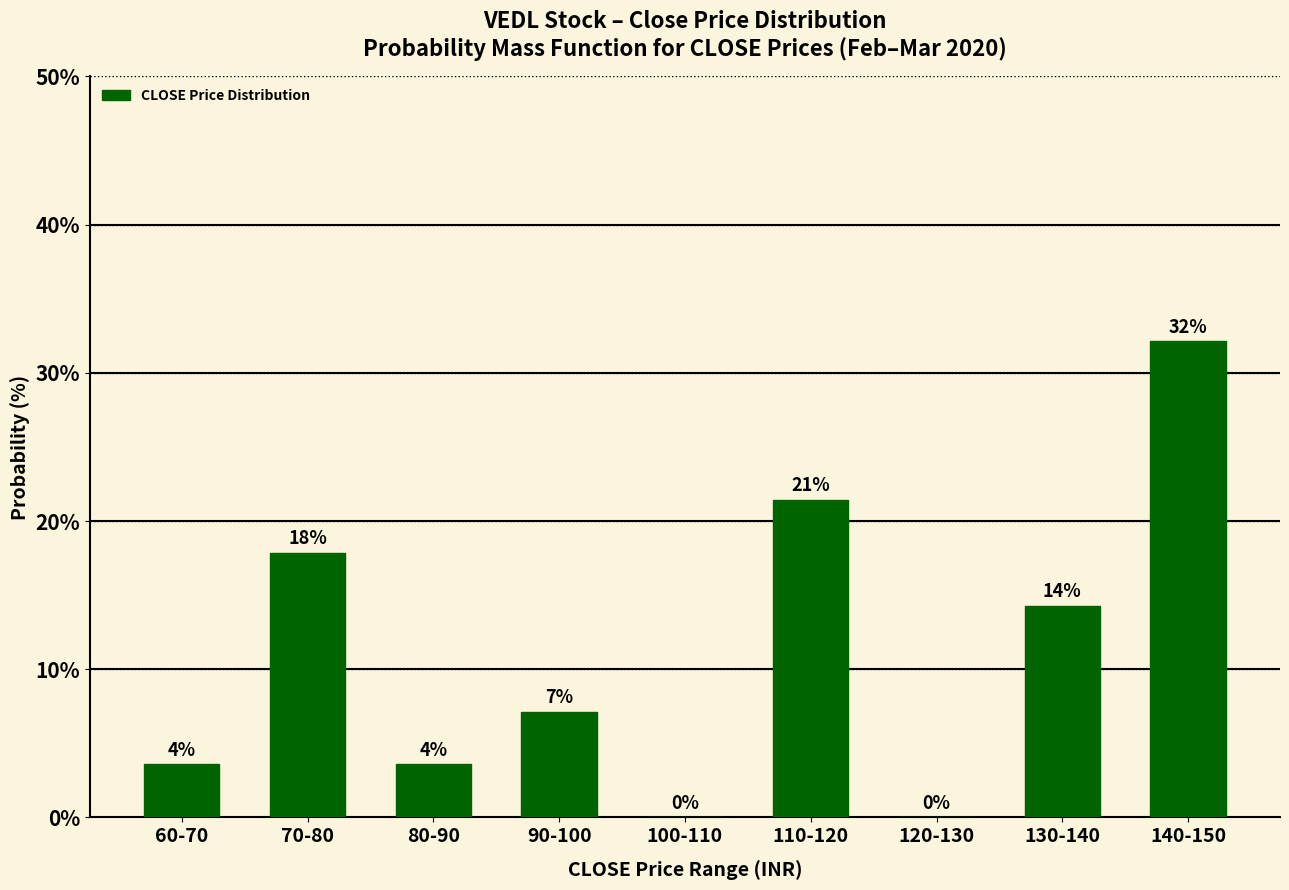

Are the bars horizontal?

No